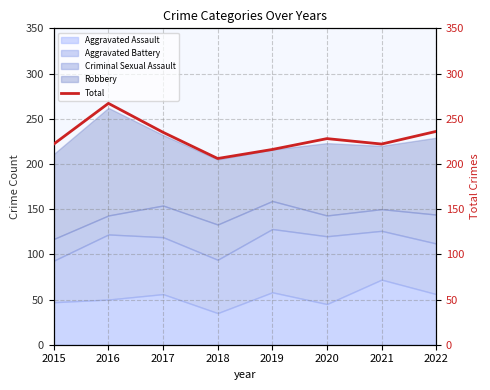

Rank the categories by value from lowest to highest.

2018, 2019, 2015, 2021, 2020, 2017, 2022, 2016